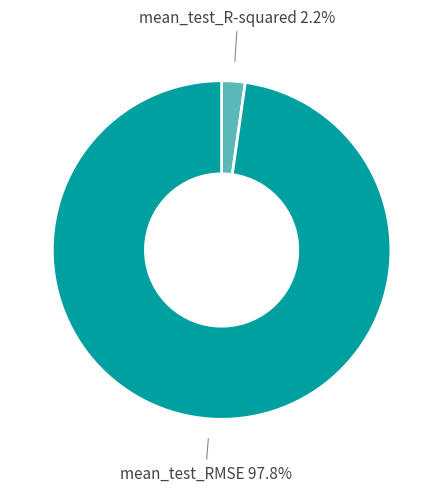

Does any single category account for the majority?

Yes